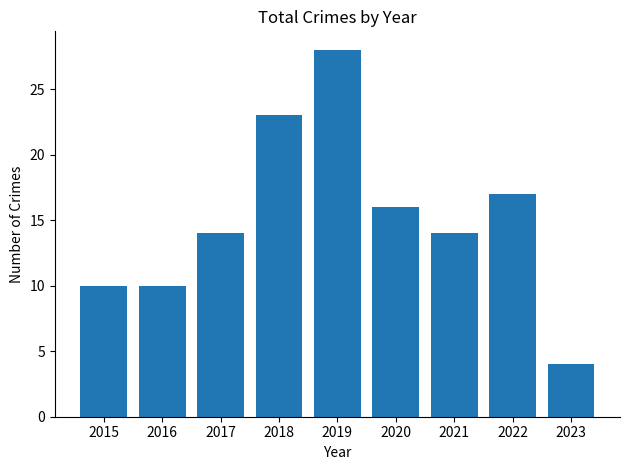

What is the average value?

15